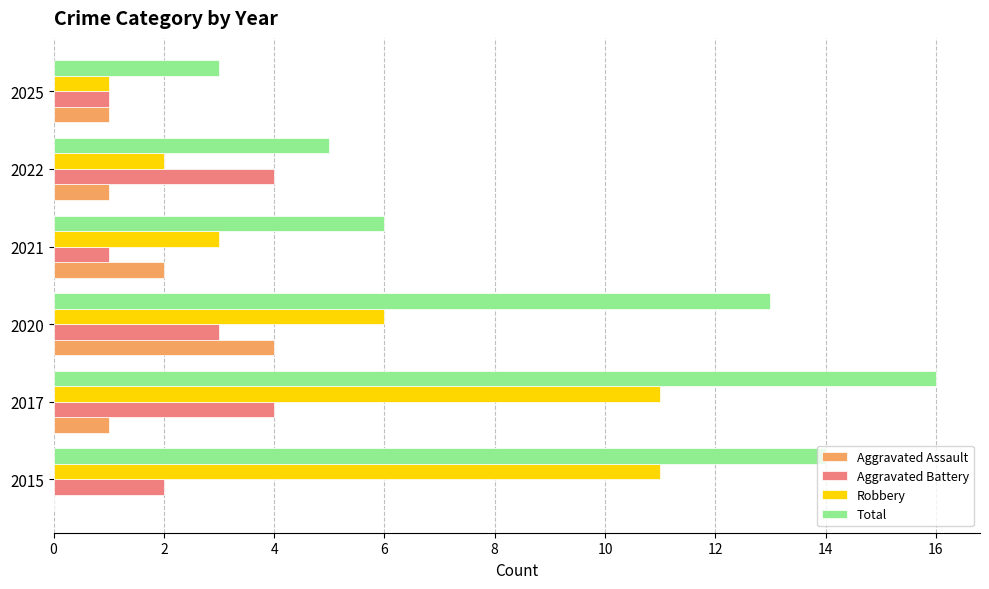

Is the value of Total at 2025 greater than the value of Aggravated Assault at 2021?

Yes